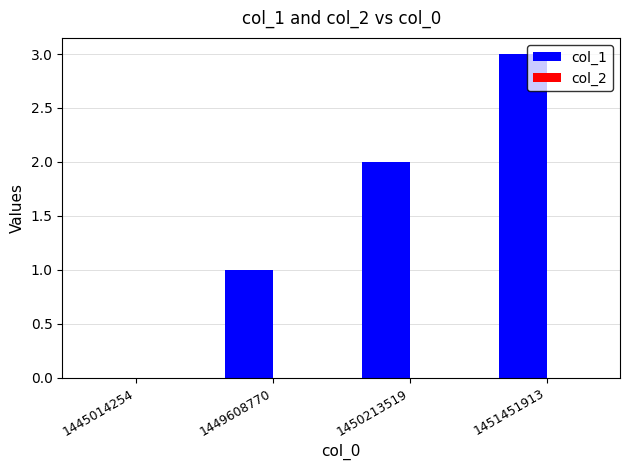

True or false: the data shows -1 at 1445014254.

False